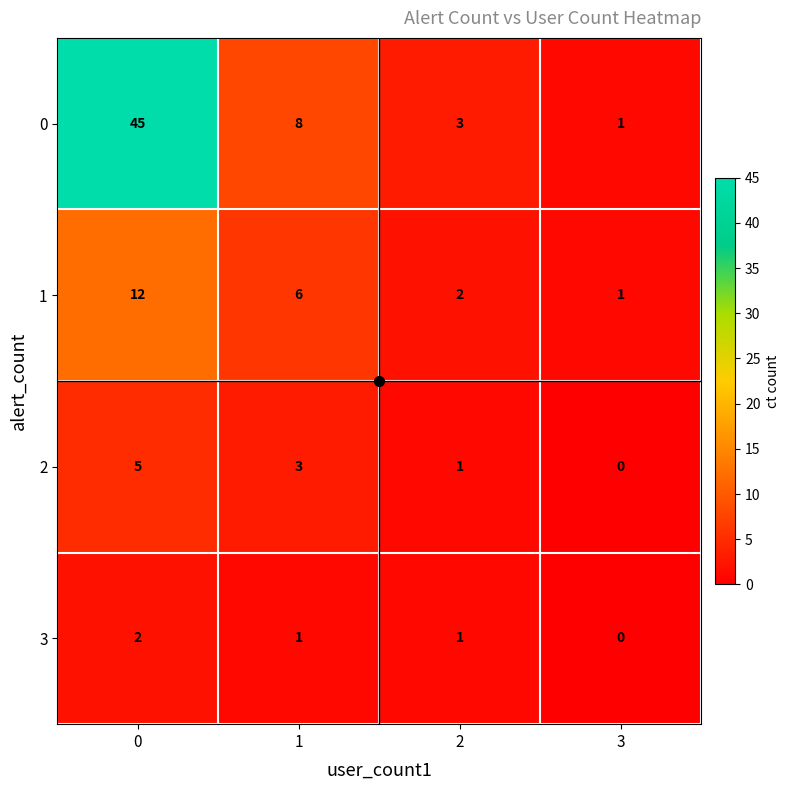

Count the number of data series in this chart.

4